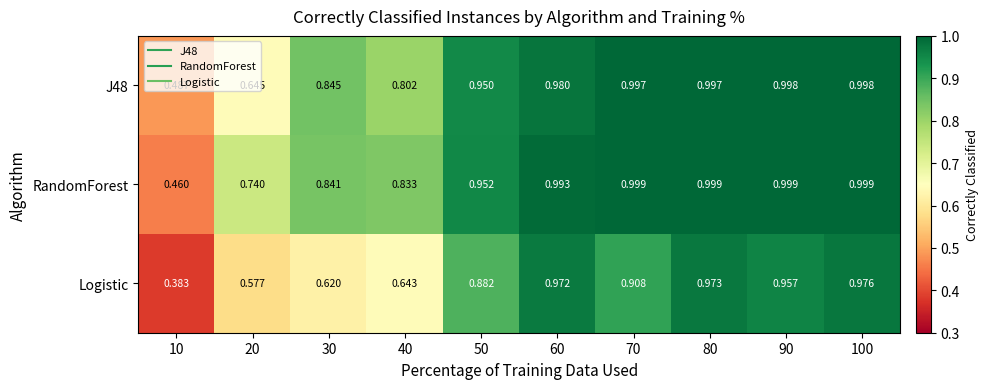

Which series has the largest total across all categories?

RandomForest